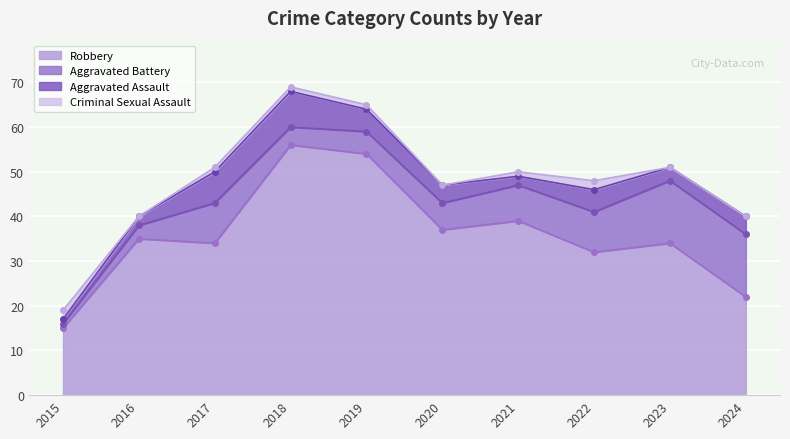

True or false: Robbery and Criminal Sexual Assault cross at least once.

False